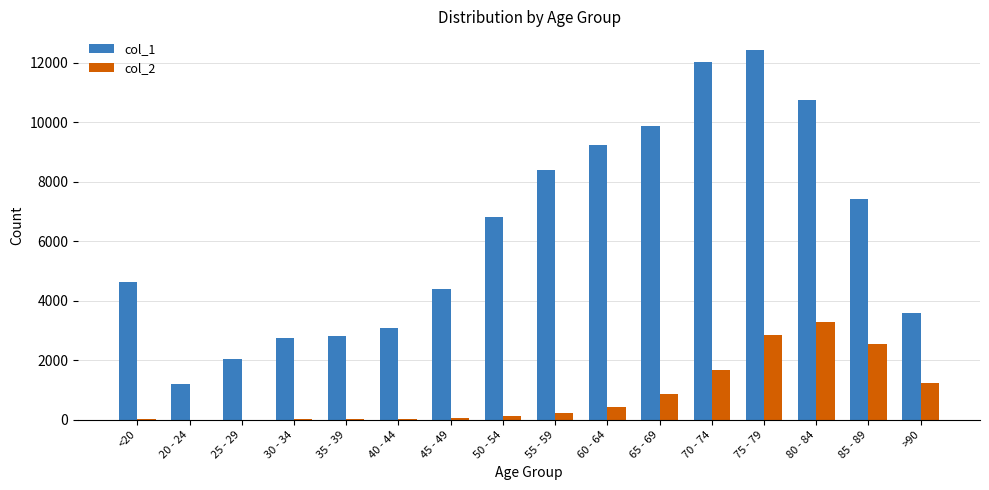

How many groups of bars are there?

16